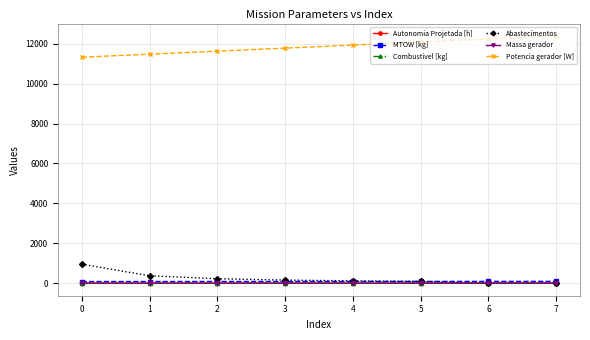

Which series has the largest total across all categories?

Potencia gerador [W]